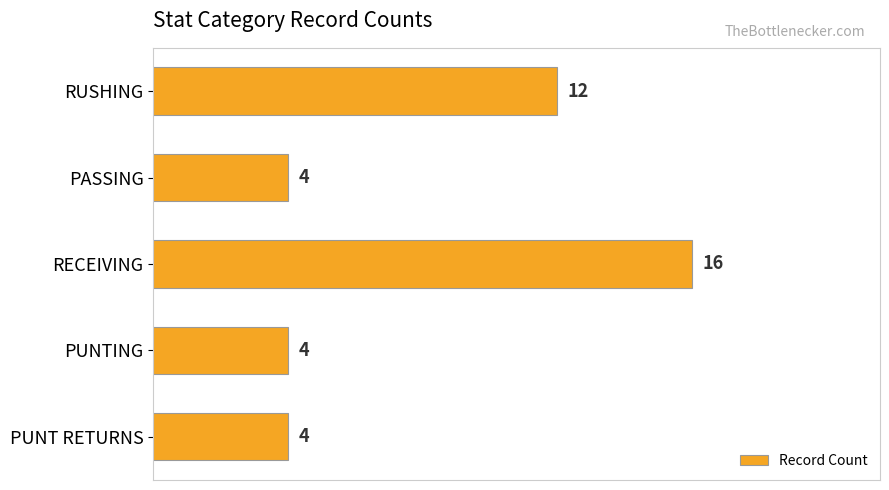

What is the minimum value shown in the chart?

4